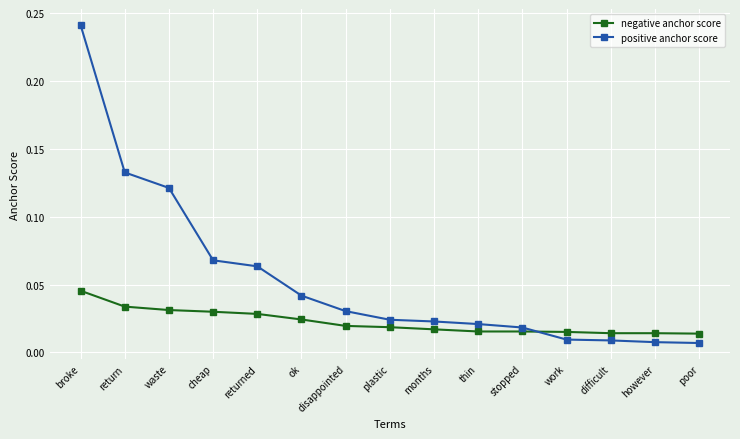

List the series in order of their overall mean, highest first.

positive anchor score, negative anchor score